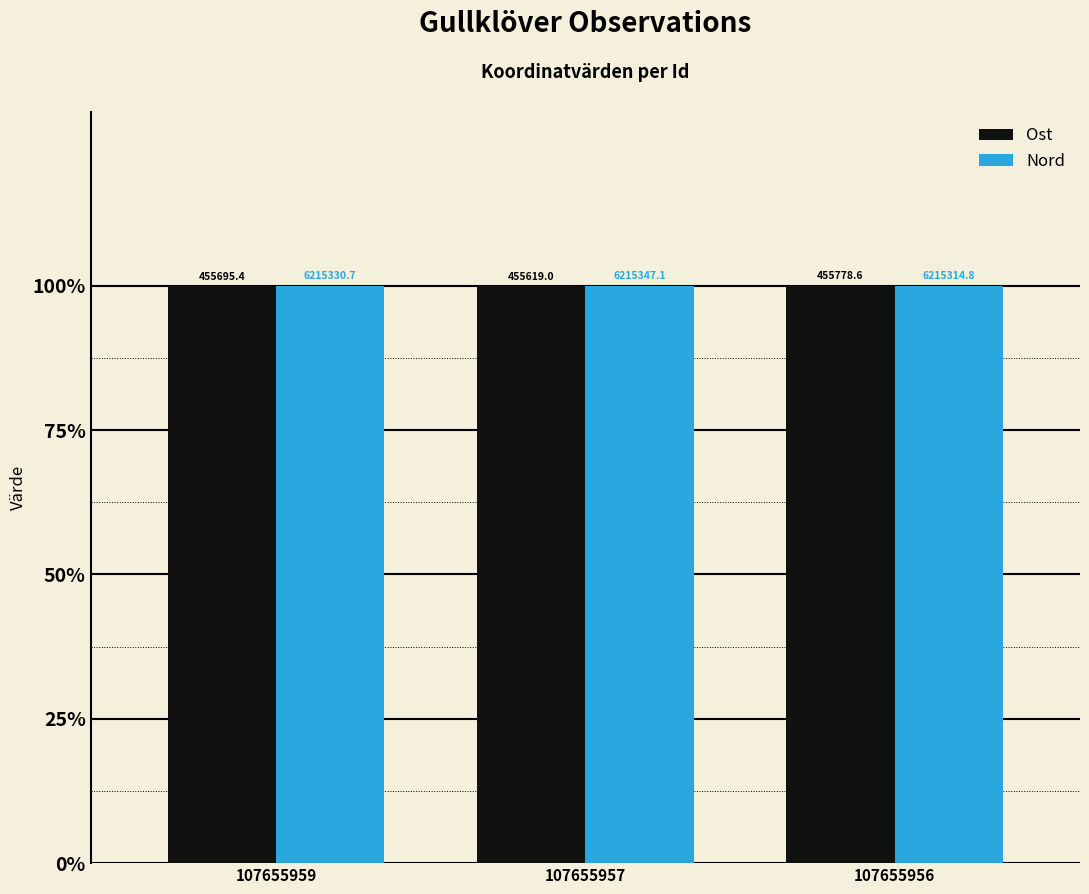

At which category is the sum across all series the highest?

107655956